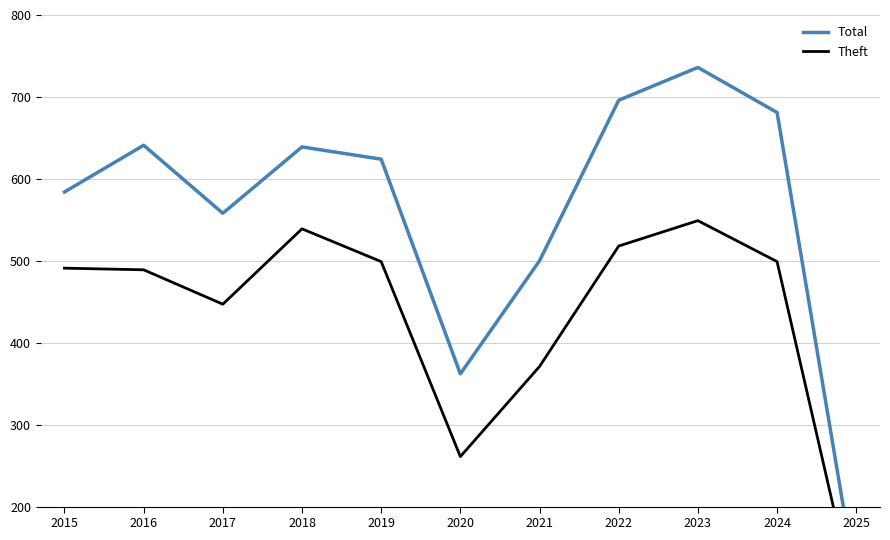

What is the spread (max minus min) of values at 2015?

93